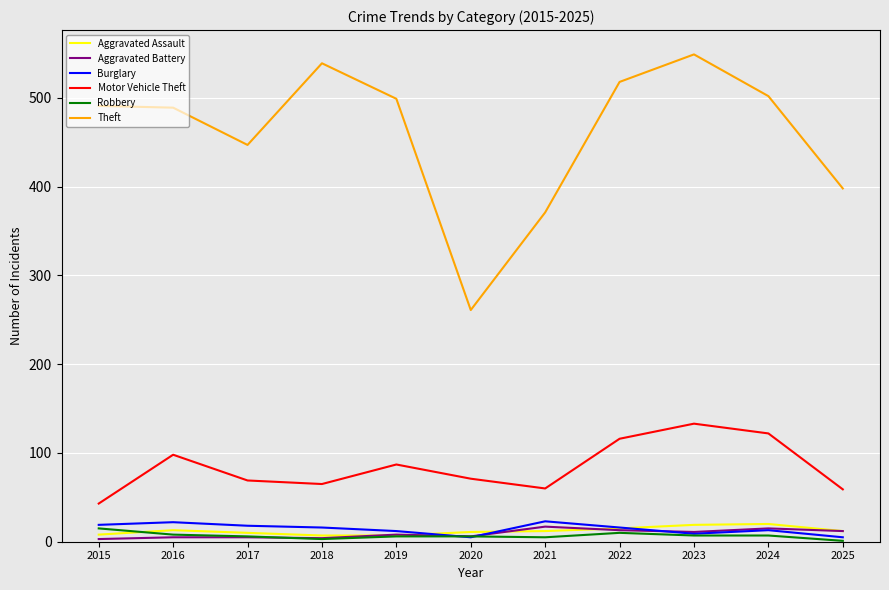

What is the greatest value displayed?

549